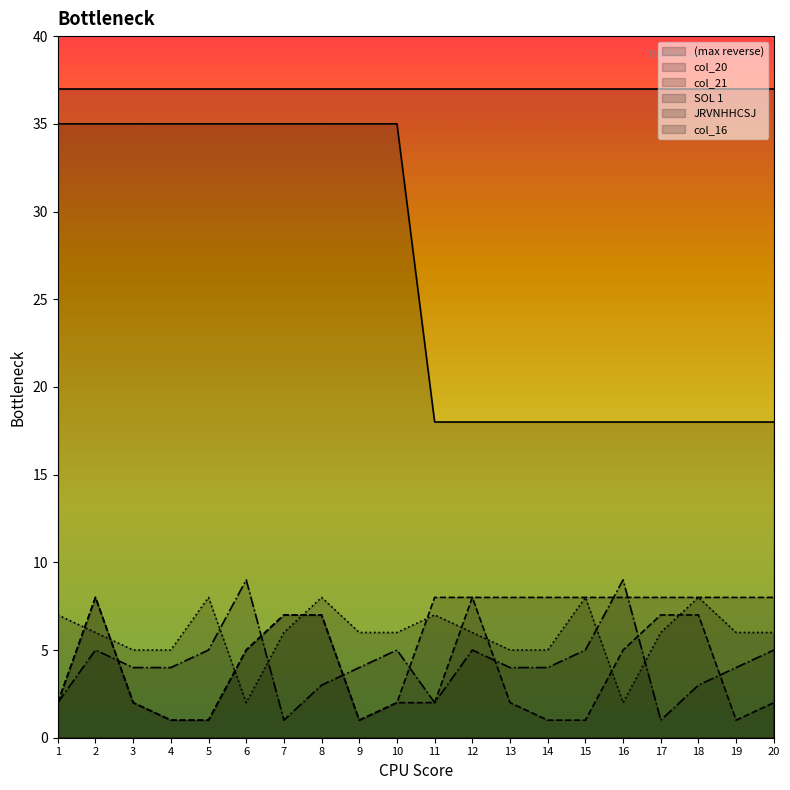

How many distinct data groups are displayed?

6